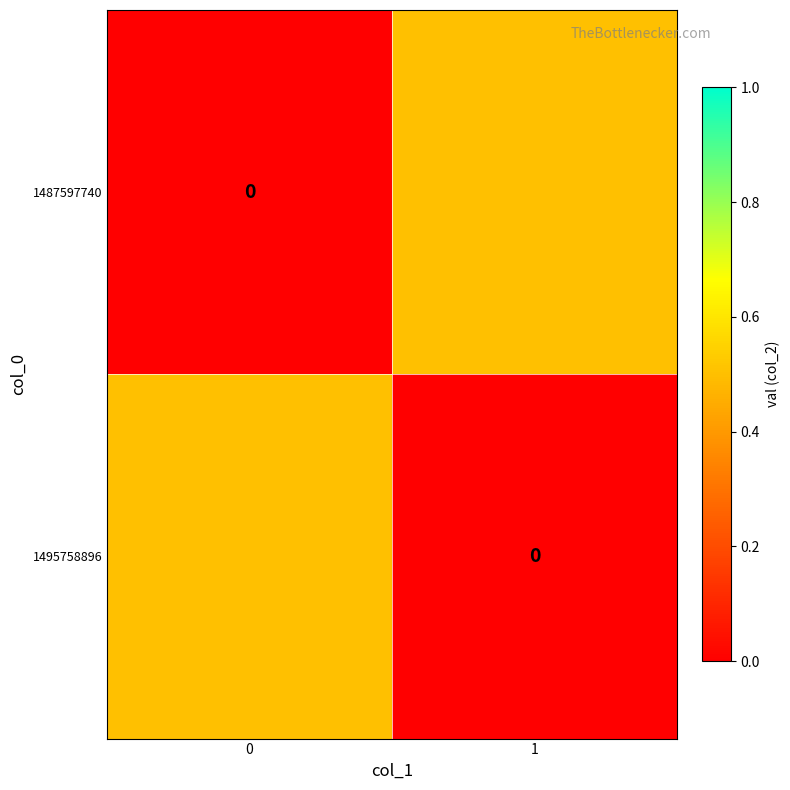

What is the difference between the maximum and minimum values in the 1487597740 series?

0.5